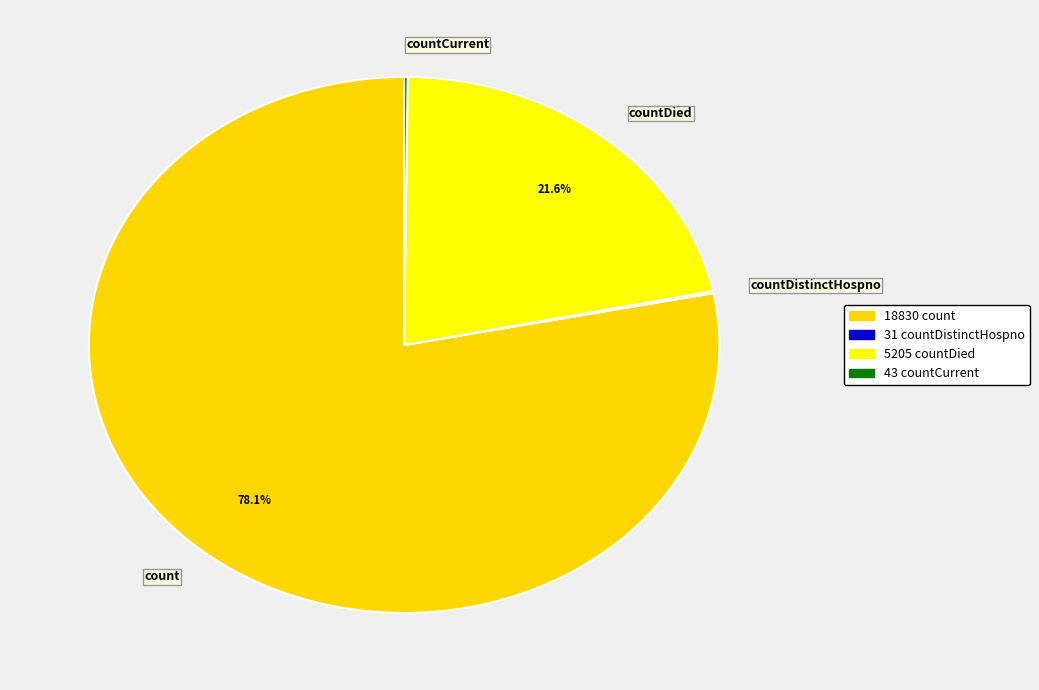

What is the largest slice in the pie chart?

count